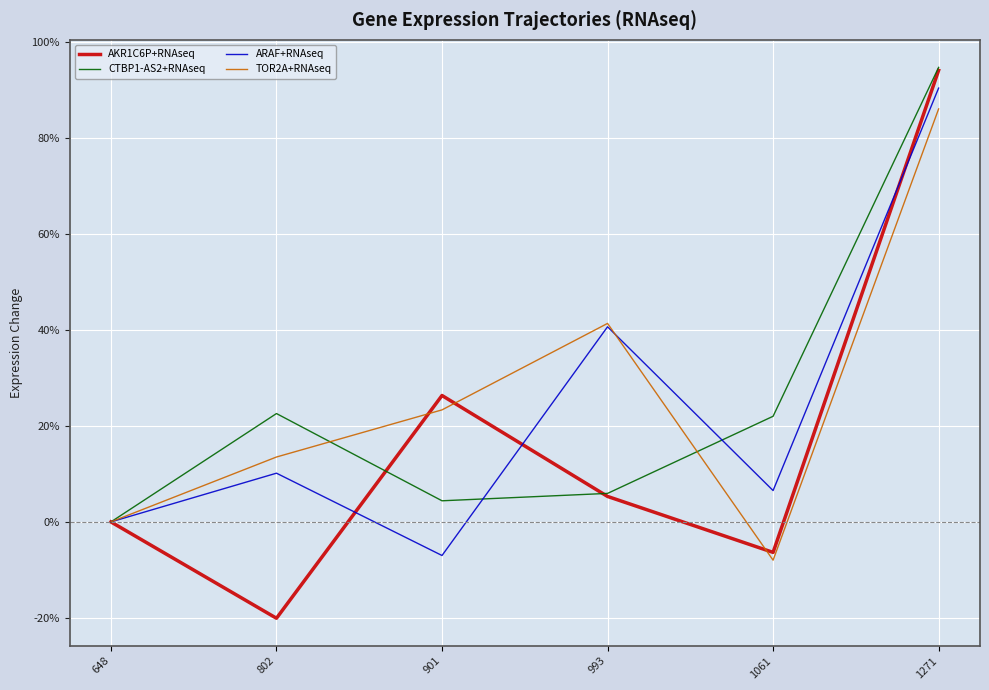

What is the highest value of the TOR2A+RNAseq series?

0.9